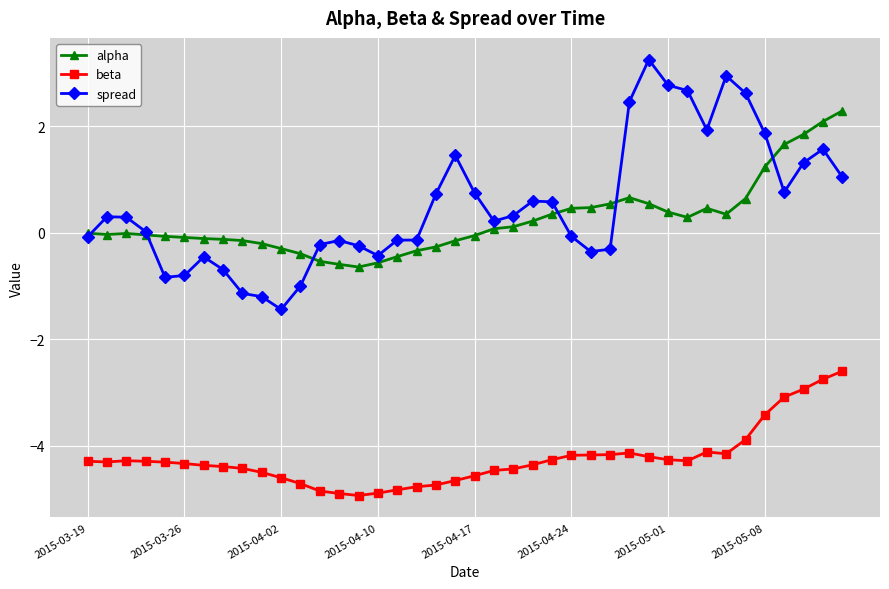

True or false: beta and alpha intersect in this chart.

False